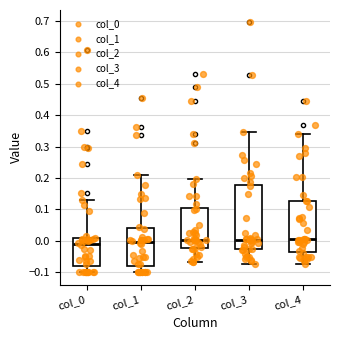

Reading left to right, read every box against the y-axis: the position of its median line, the range the box covers, and the ends of its whiskers. The values are not printed on the chart, so give them approximately, as read against the axis.

col_0: median -0.01, box -0.08 to 0.01, whiskers -0.10 to 0.13
col_1: median 0.00, box -0.08 to 0.04, whiskers -0.10 to 0.21
col_2: median 0.00, box -0.02 to 0.10, whiskers -0.07 to 0.20
col_3: median 0.00, box -0.03 to 0.18, whiskers -0.07 to 0.35
col_4: median 0.00, box -0.03 to 0.13, whiskers -0.07 to 0.34